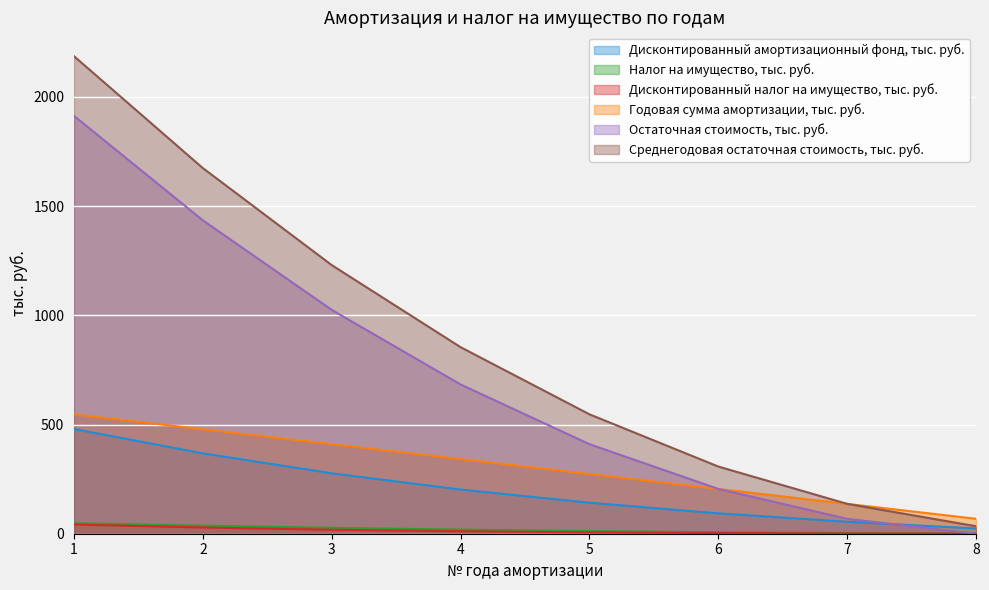

What is the sum of all Налог на имущество, тыс. руб. values?

153.3